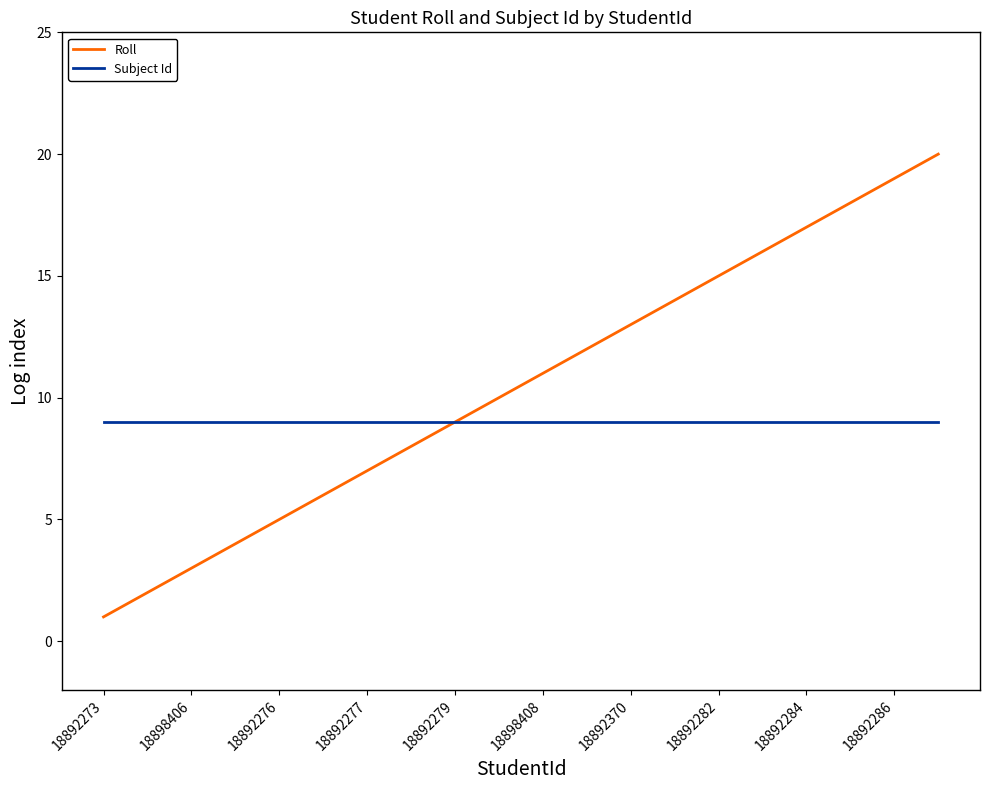

What is the highest value of the Roll series?

20